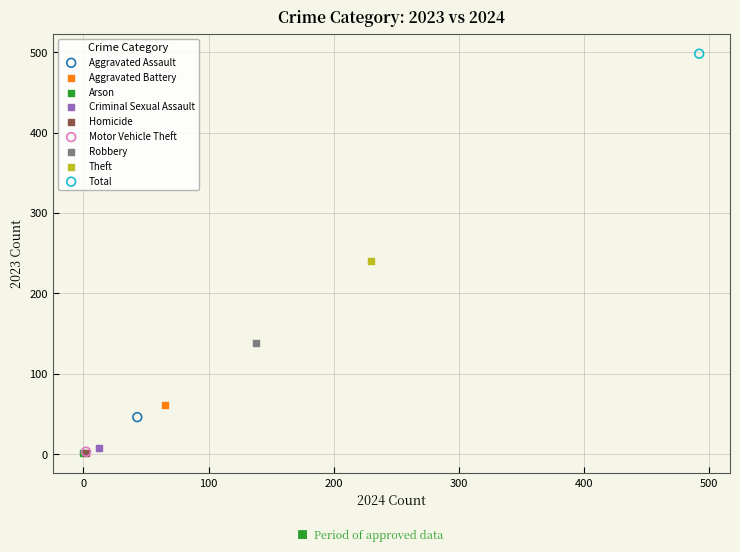

What are all the series names shown in the legend?

Aggravated Assault, Aggravated Battery, Arson, Criminal Sexual Assault, Homicide, Motor Vehicle Theft, Robbery, Theft, Total